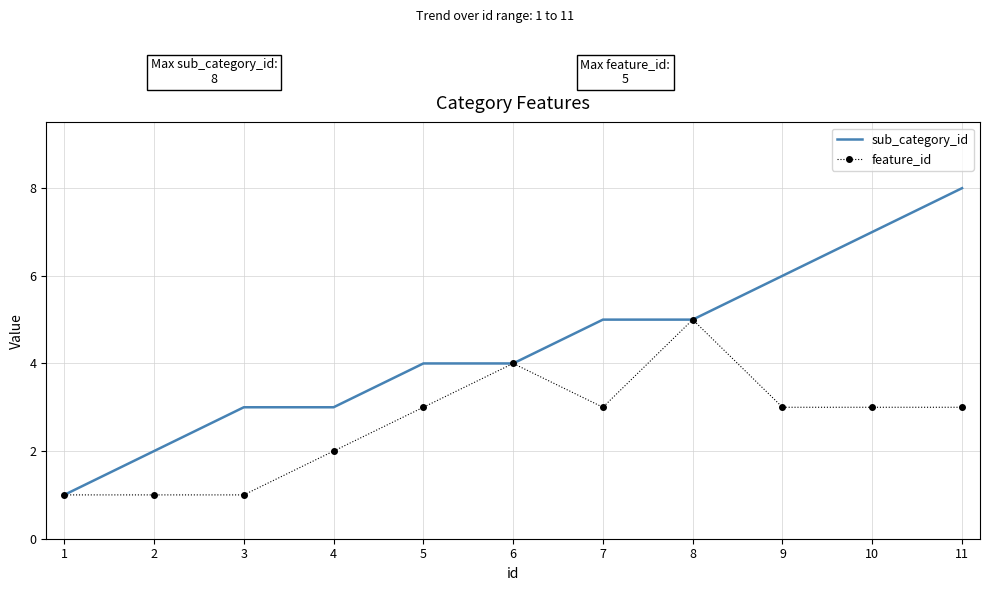

Which series has the largest total across all categories?

sub_category_id